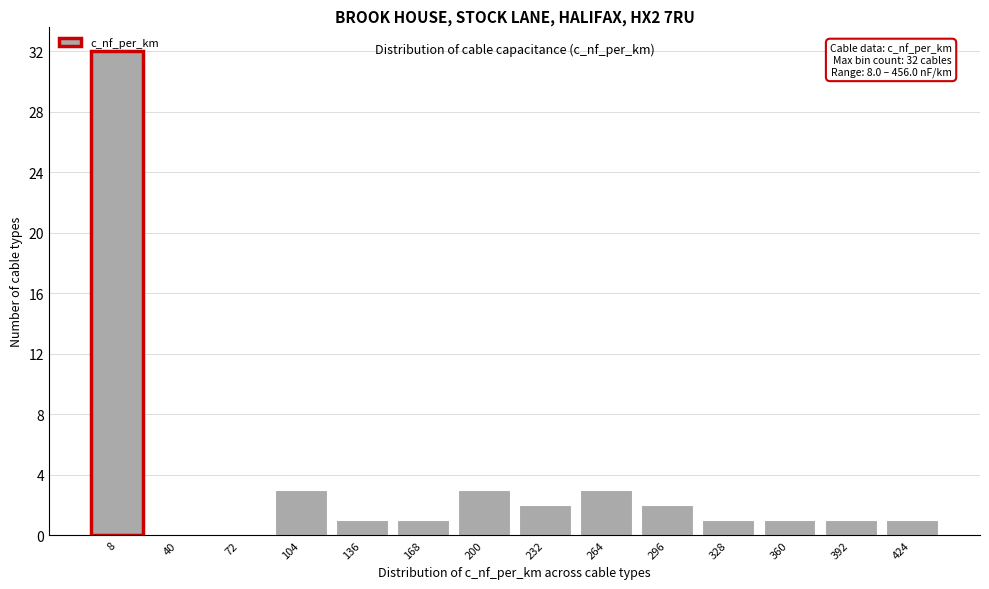

What is the change in value from 72 to 328?

+1